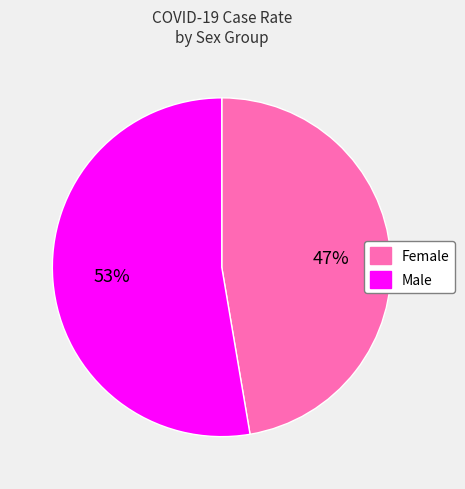

What percentage is the Female slice, to the nearest percent?

47%